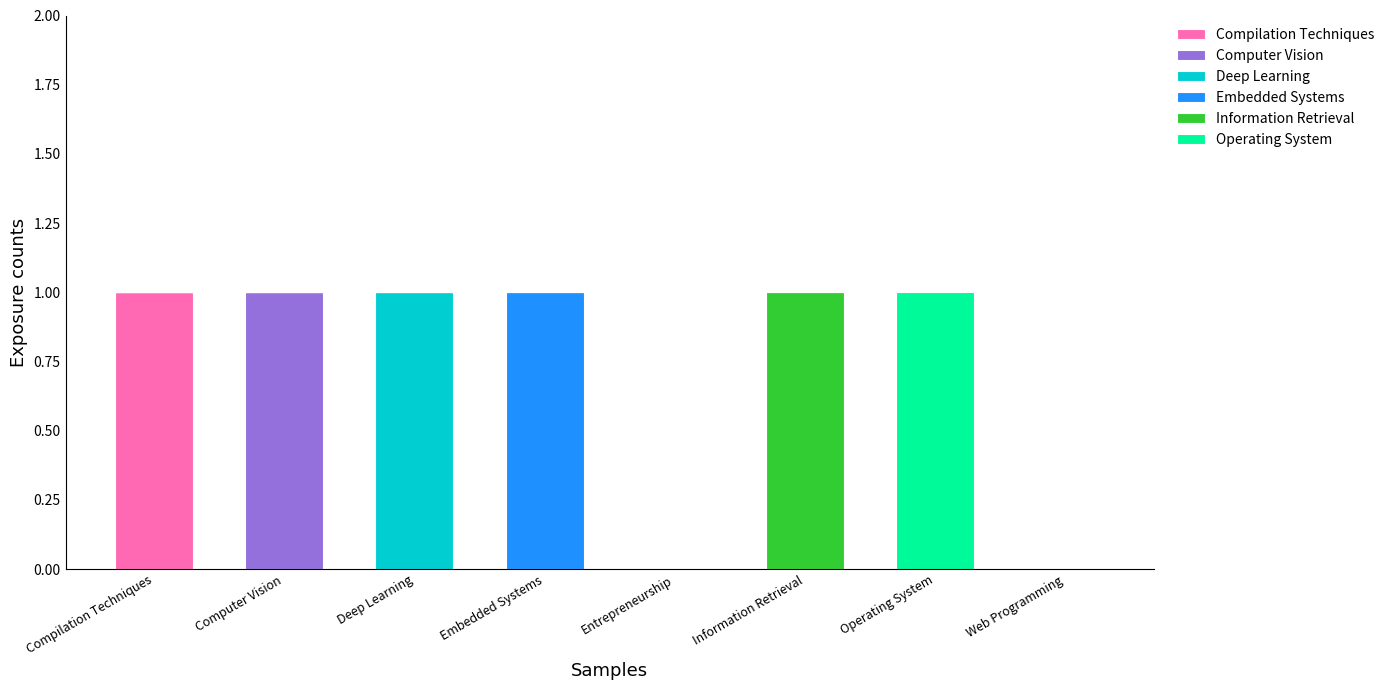

True or false: Compilation Techniques has a value of 0 at Entrepreneurship.

True